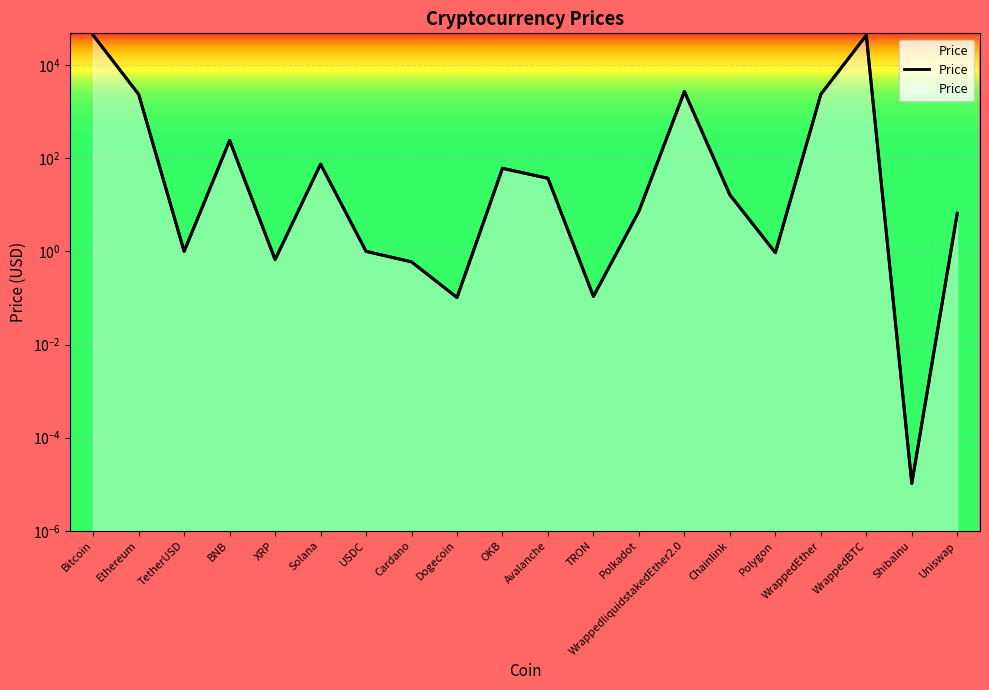

True or false: the data shows 7.3 at Polkadot.

True